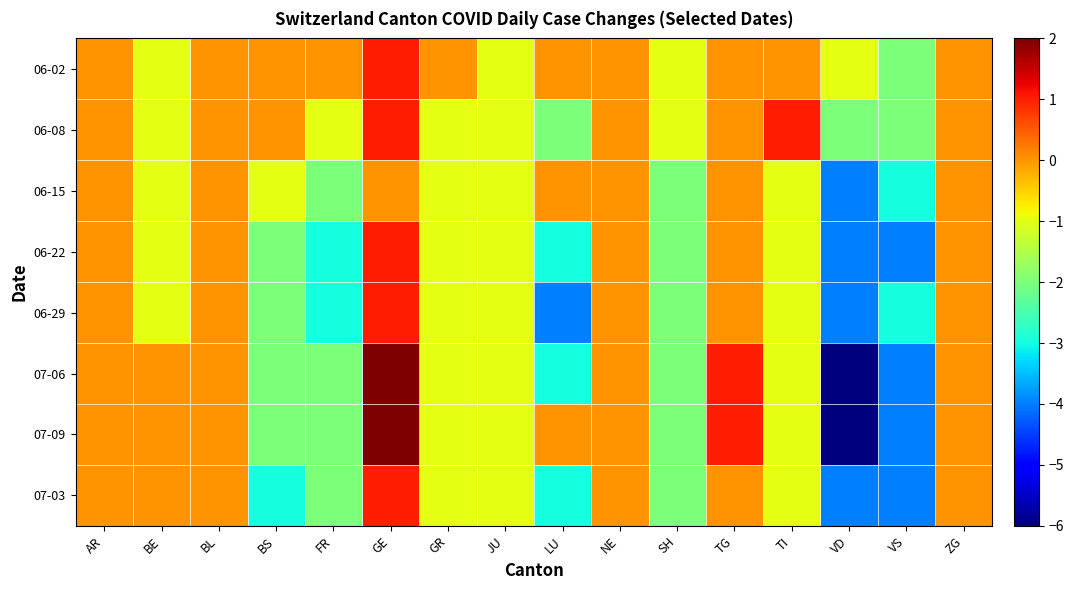

What is the minimum value shown in the chart?

-6